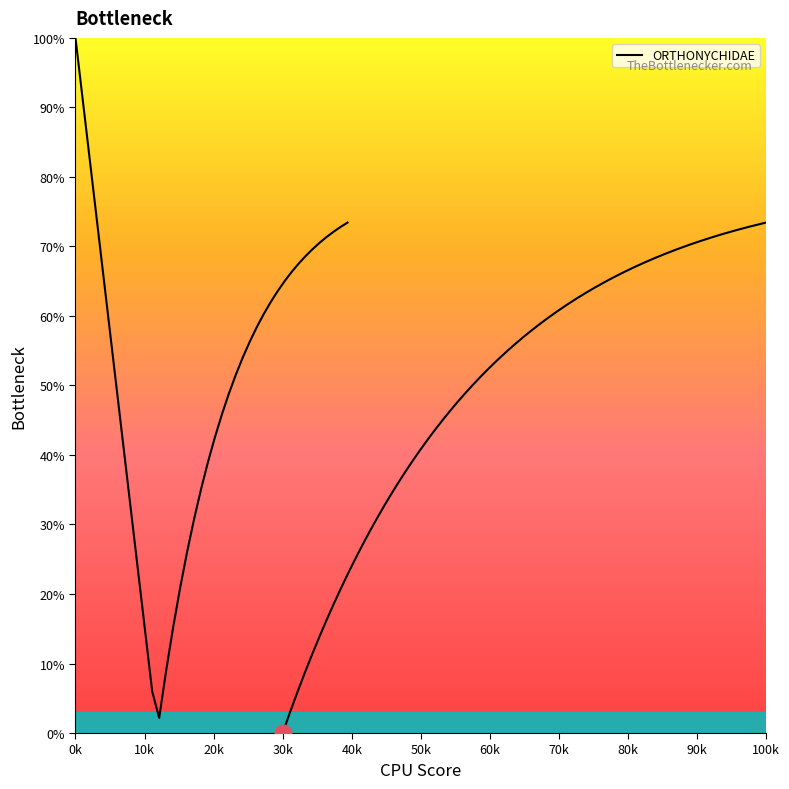

The chart shows a value of 14.9 at 23. True or false?

False